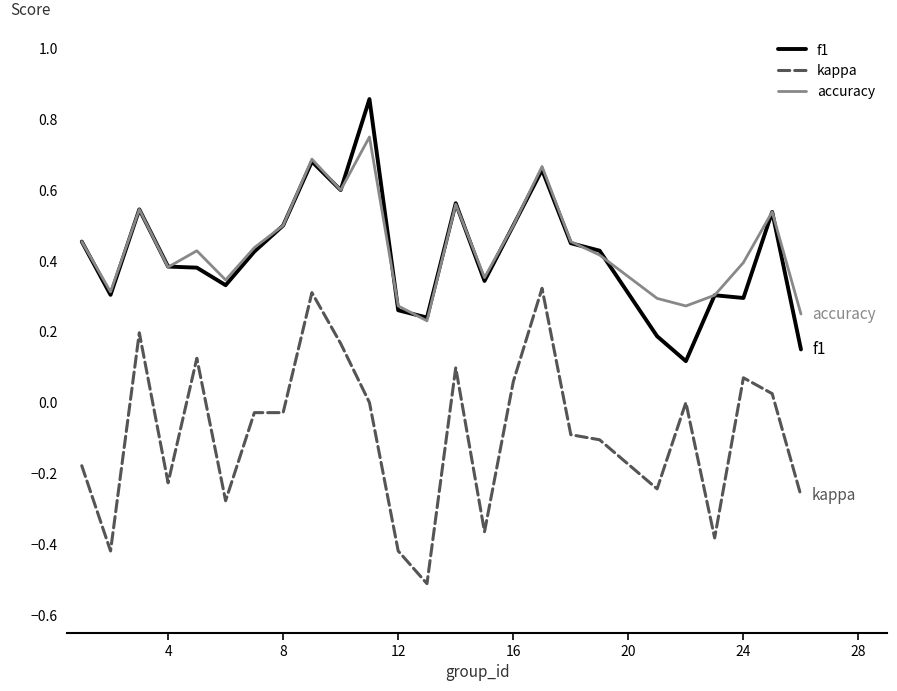

Which series has the widest spread of values?

kappa